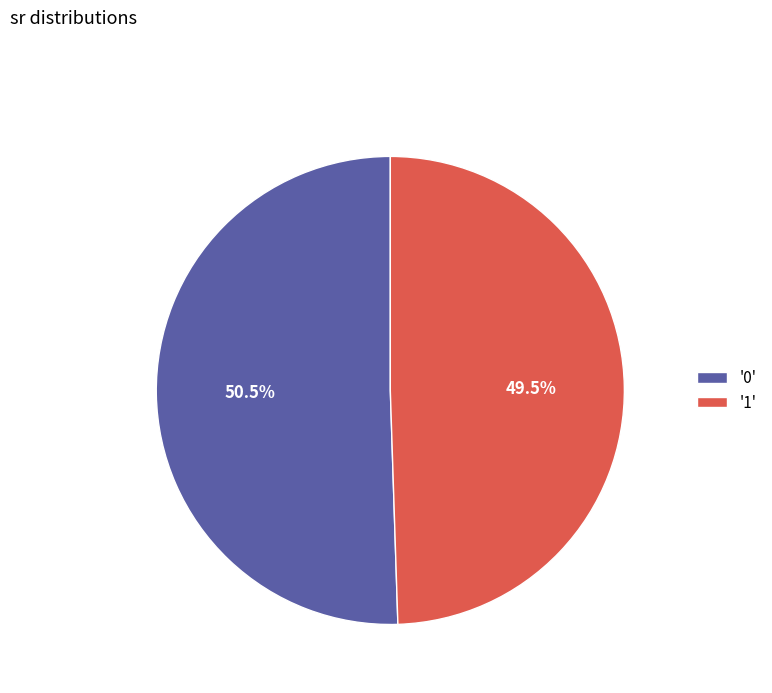

Which slice represents more than half of the pie?

'0'